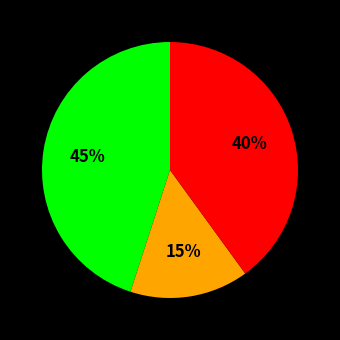

Is there any slice that represents more than half of the pie?

No